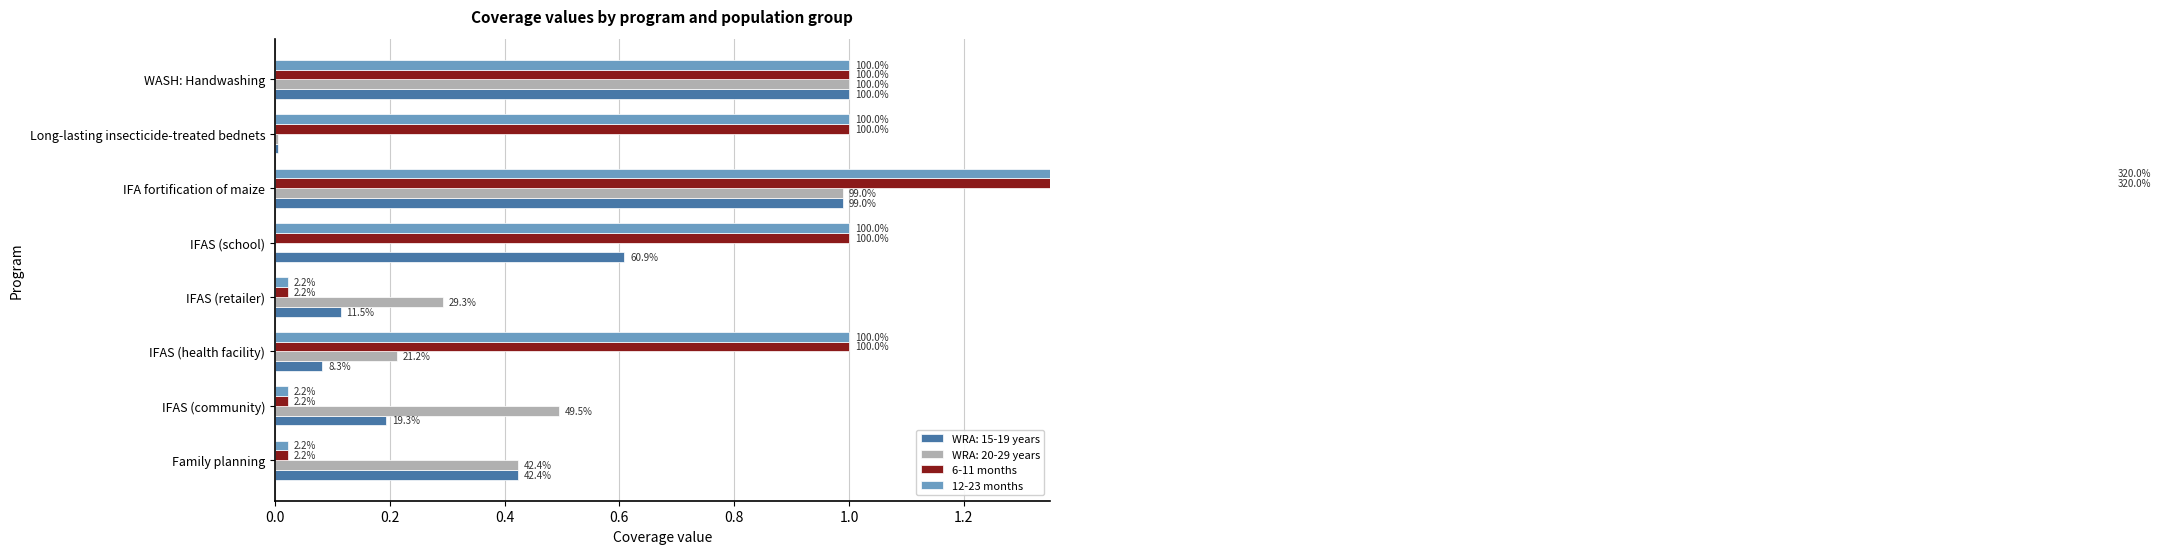

Which series has the largest range (max minus min)?

6-11 months